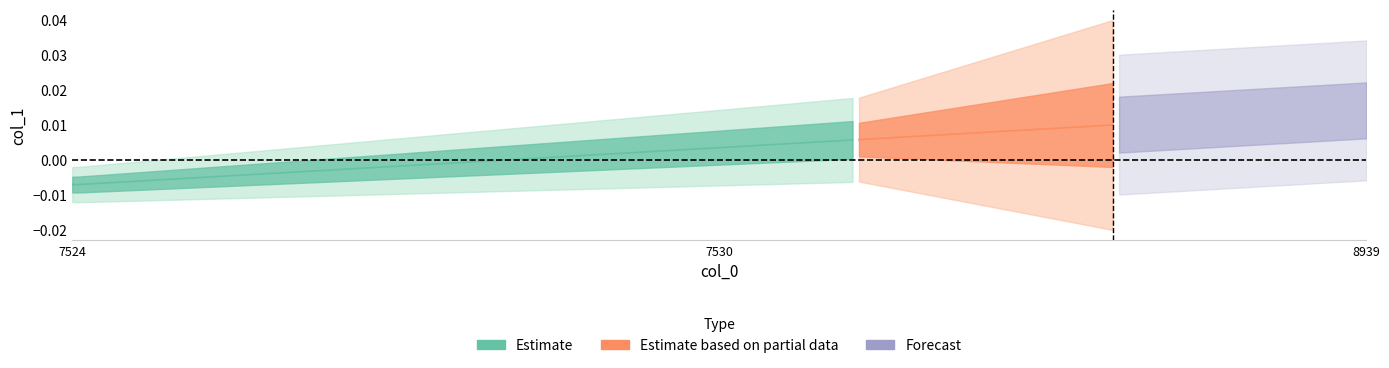

What is the difference between the maximum and second lowest values?

1